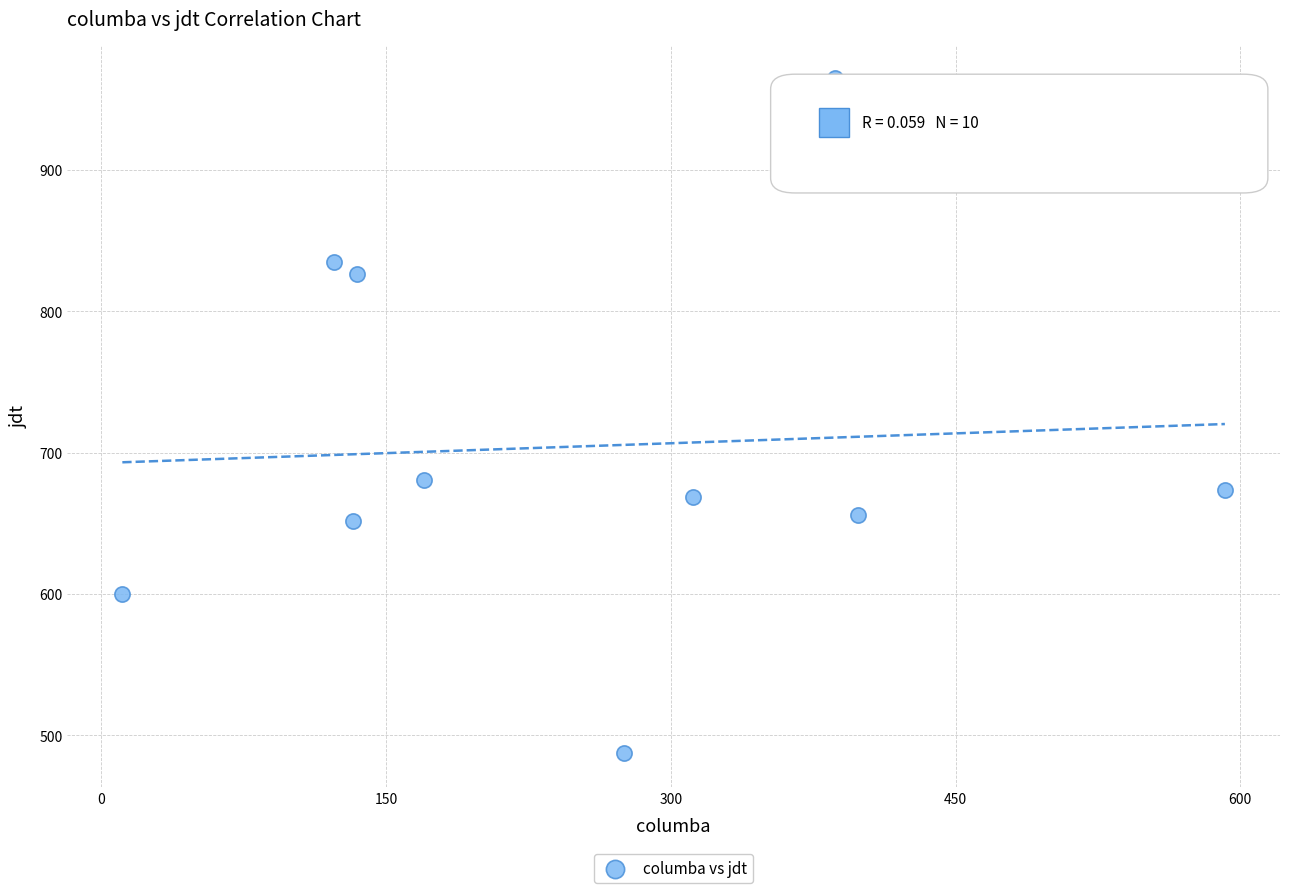

What is the range of X values (max minus min)?

580.9